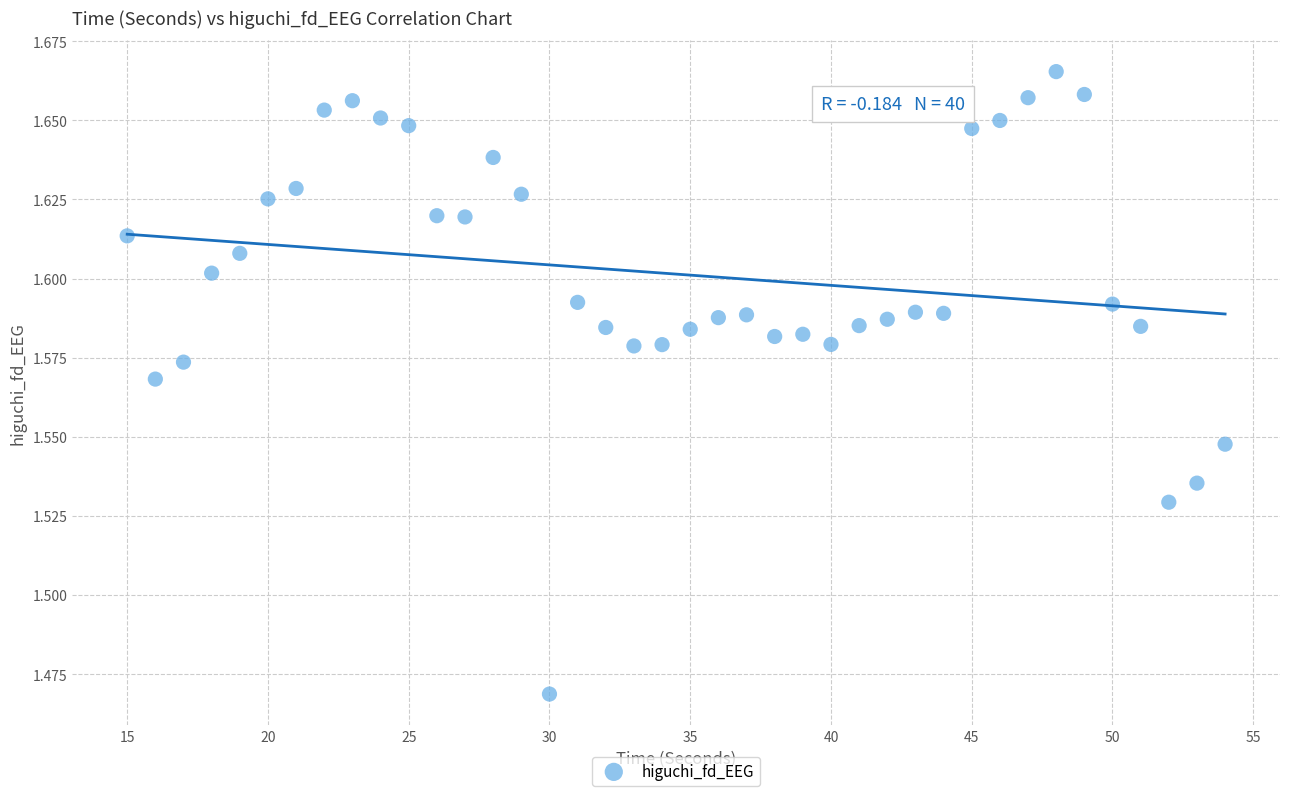

What is the range of X values (max minus min)?

39.0